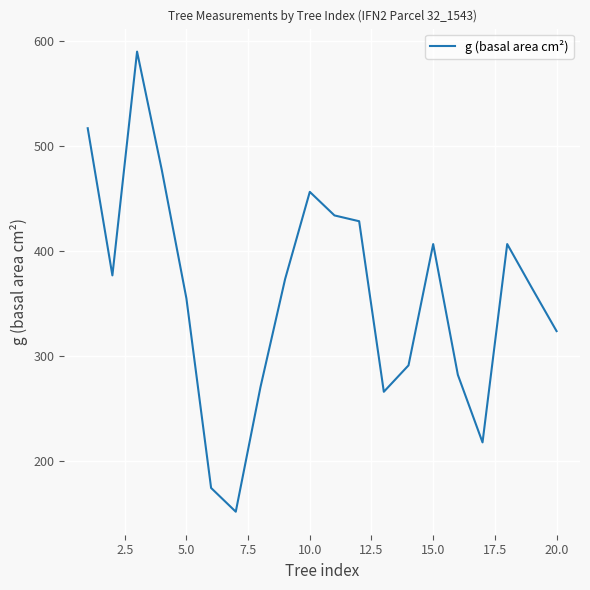

True or false: the data has more than 1 interior local peaks.

True